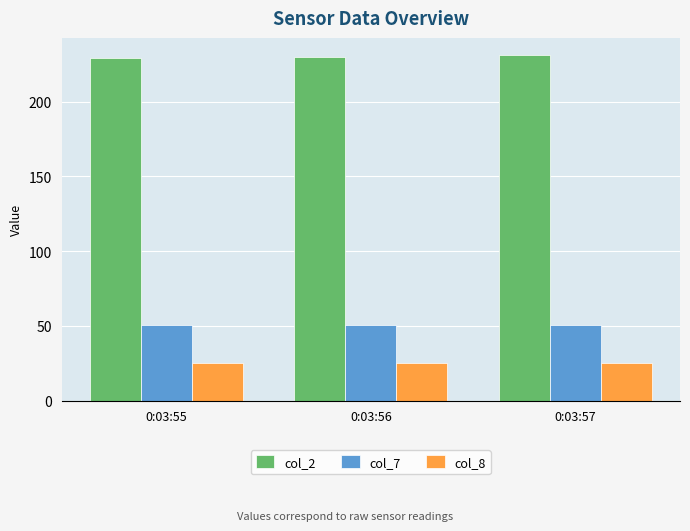

Reading left to right, list all the values displayed in this chart.

col_2: 0:03:55=229.0	0:03:56=230.0	0:03:57=231.0
col_7: 0:03:55=50.7	0:03:56=50.7	0:03:57=50.7
col_8: 0:03:55=24.8	0:03:56=24.8	0:03:57=24.8